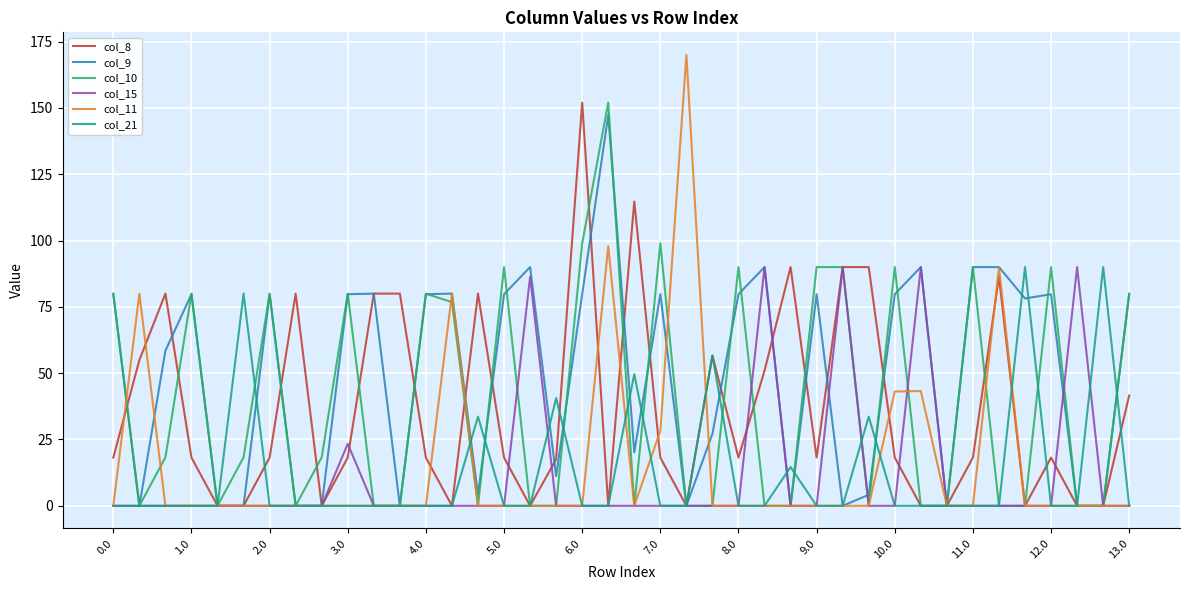

Which series has the widest spread of values?

col_11